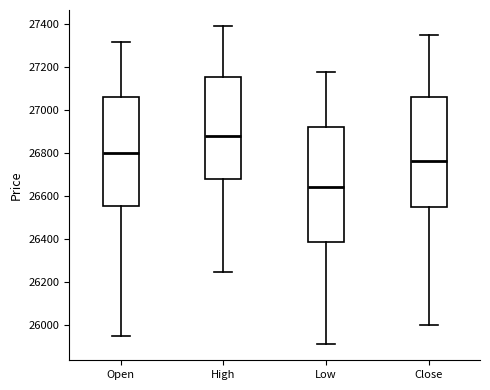

Which box's median line is the lowest?

Low